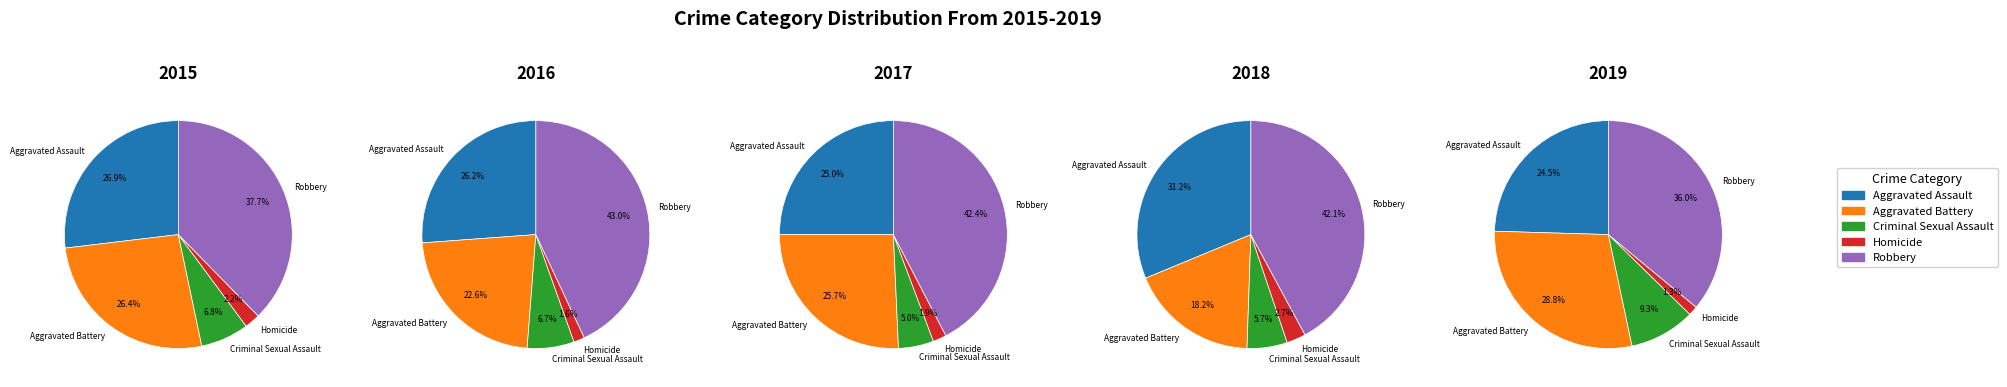

Is it true that Aggravated Battery is 36% of the pie?

False